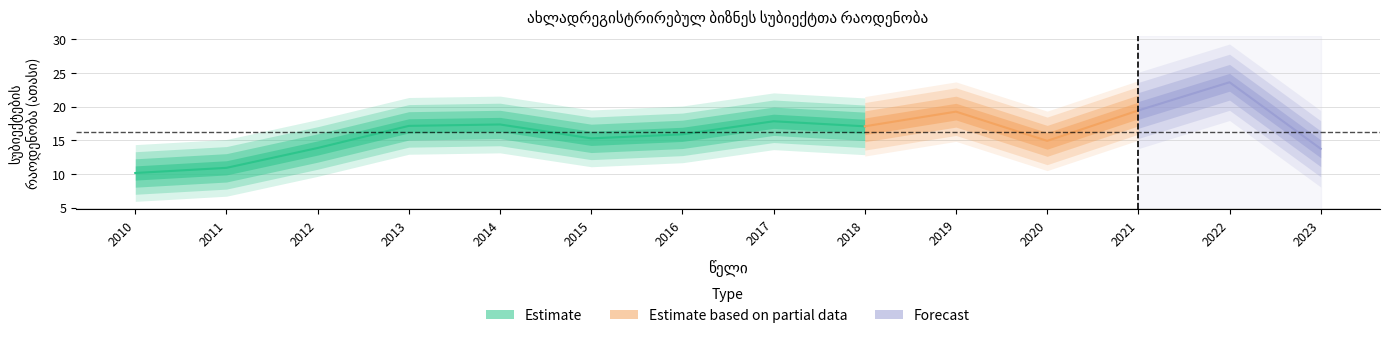

List the labels in order of value, largest first.

2022, 2021, 2019, 2017, 2014, 2013, 2018, 2016, 2015, 2020, 2012, 2023, 2011, 2010